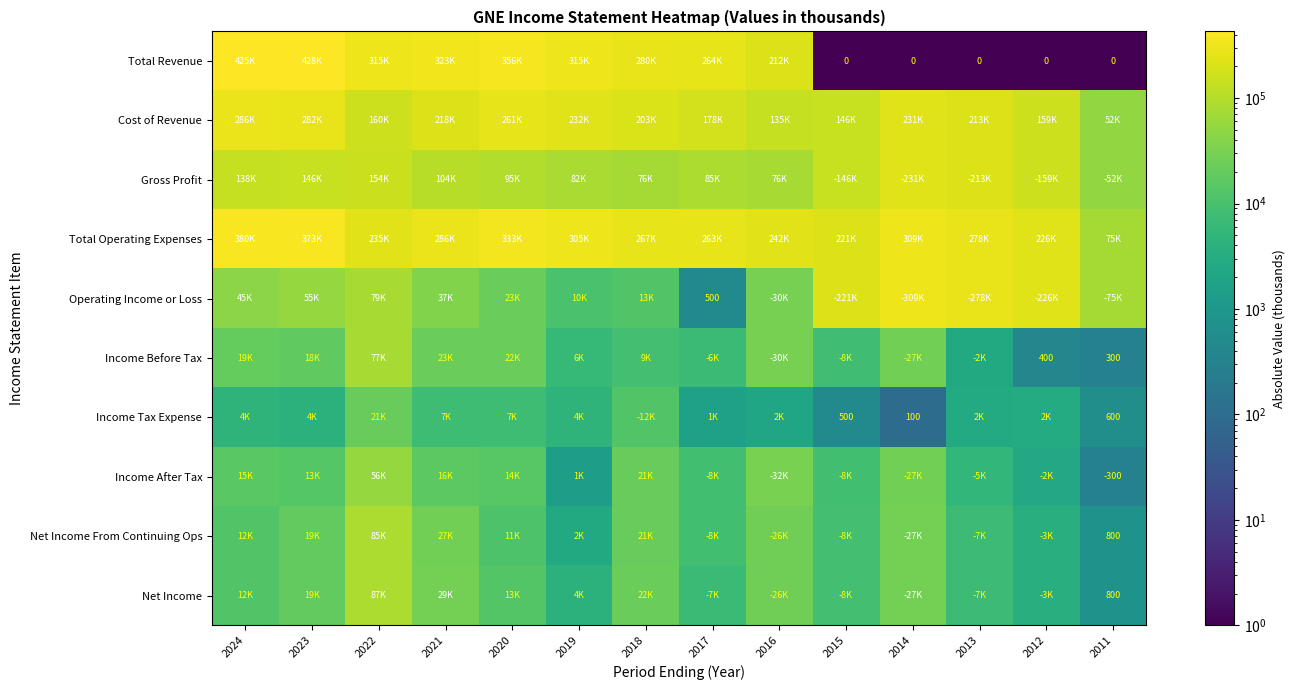

True or false: Income Tax Expense has a value of 911 at 2011.

False